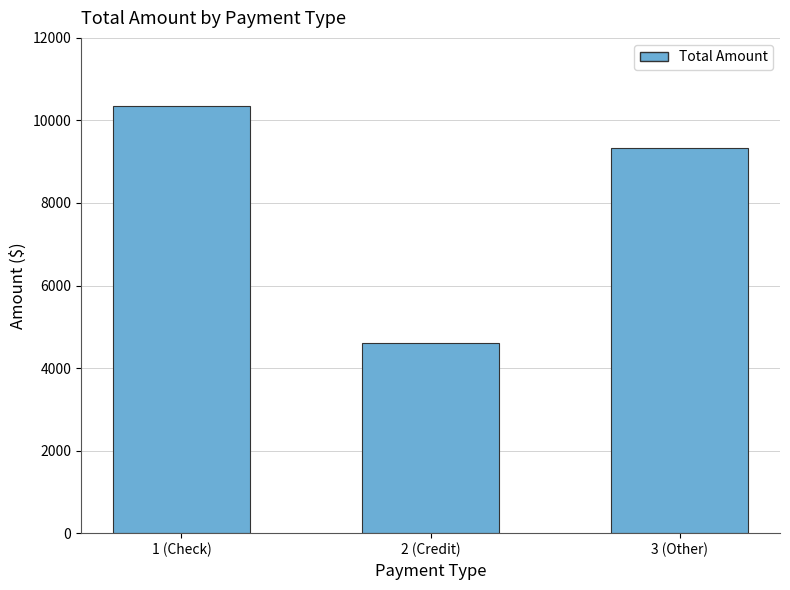

List the labels in order of value, smallest first.

2 (Credit), 3 (Other), 1 (Check)